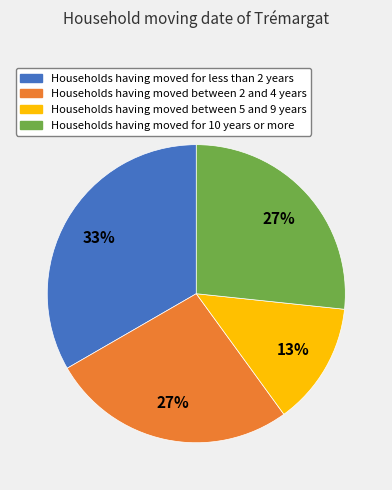

Does any single category account for the majority?

No